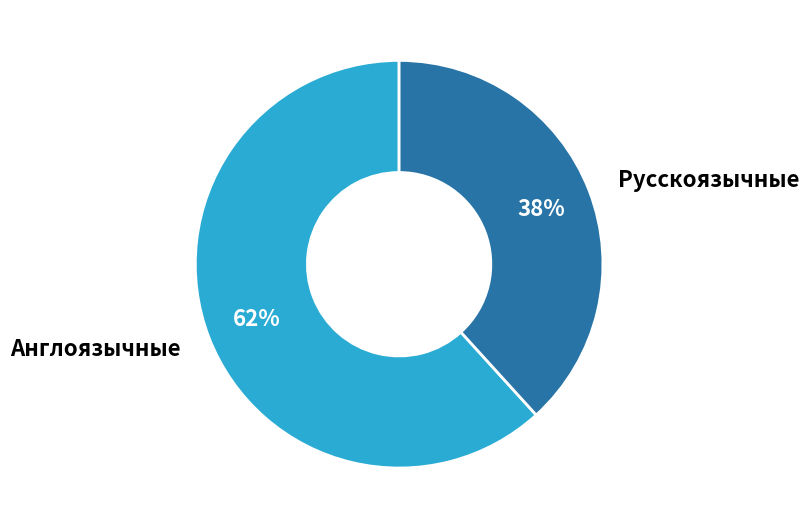

To the nearest percent, what portion does Русскоязычные represent?

38%